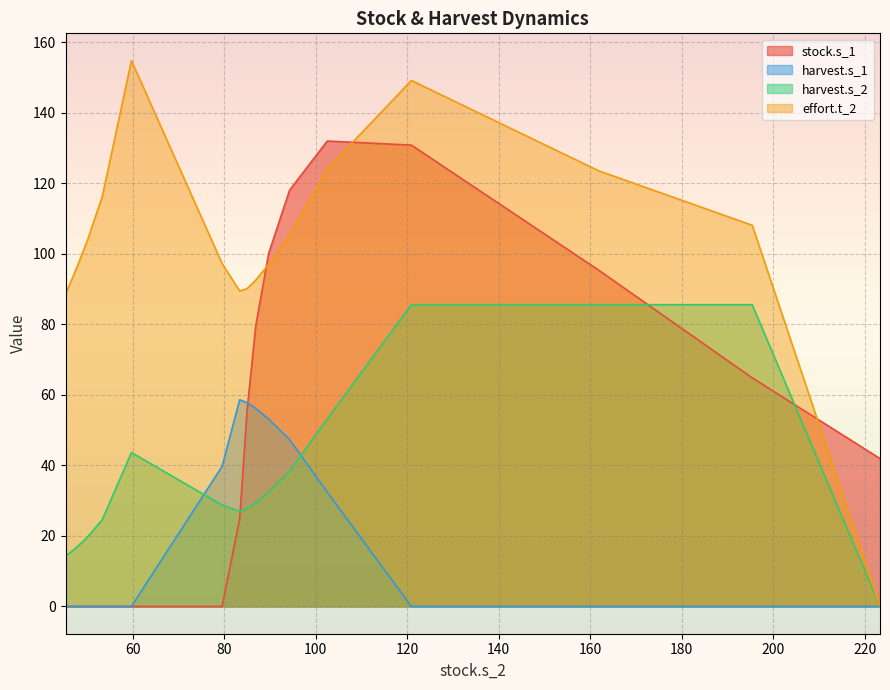

Which series has the largest total across all categories?

effort.t_2